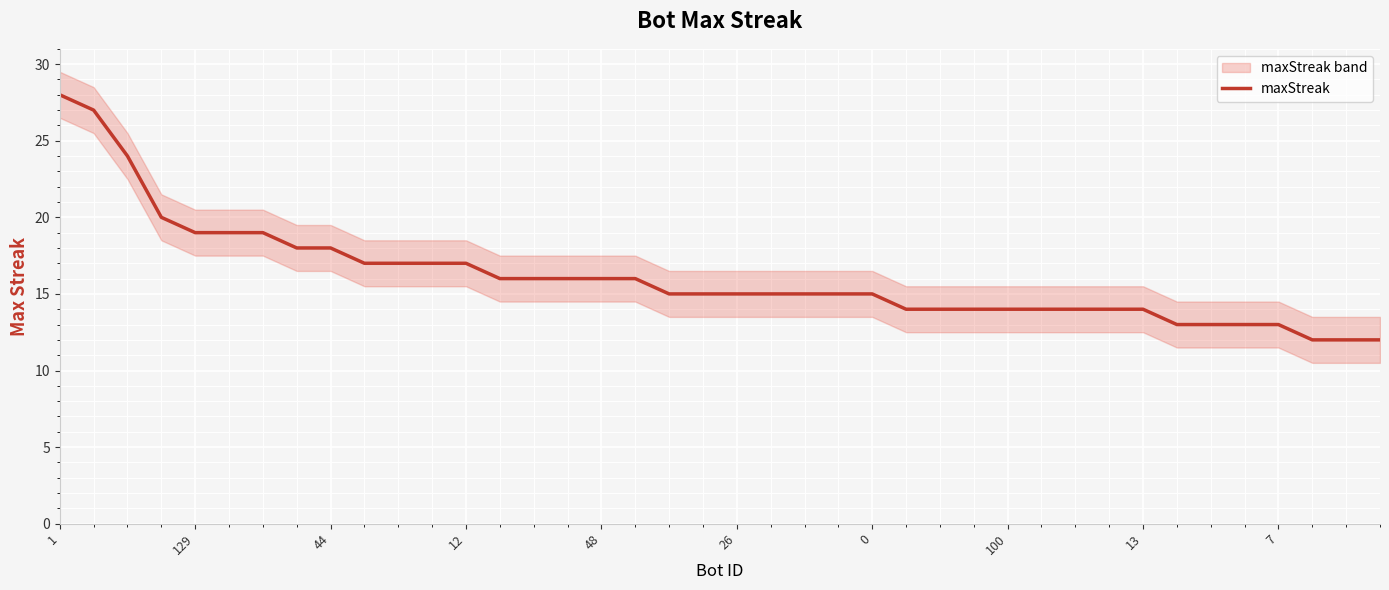

What value does the data have at 25, to the nearest 10?

10